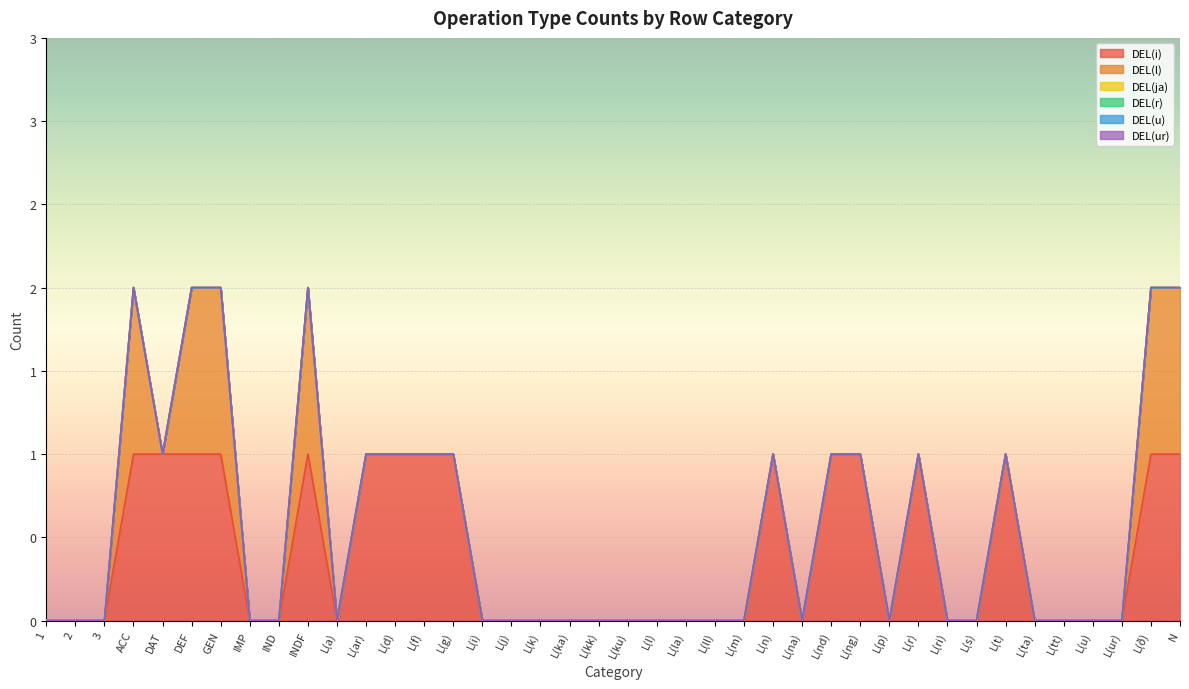

Is it true that DEL(l) equals 0 at L(r)?

True